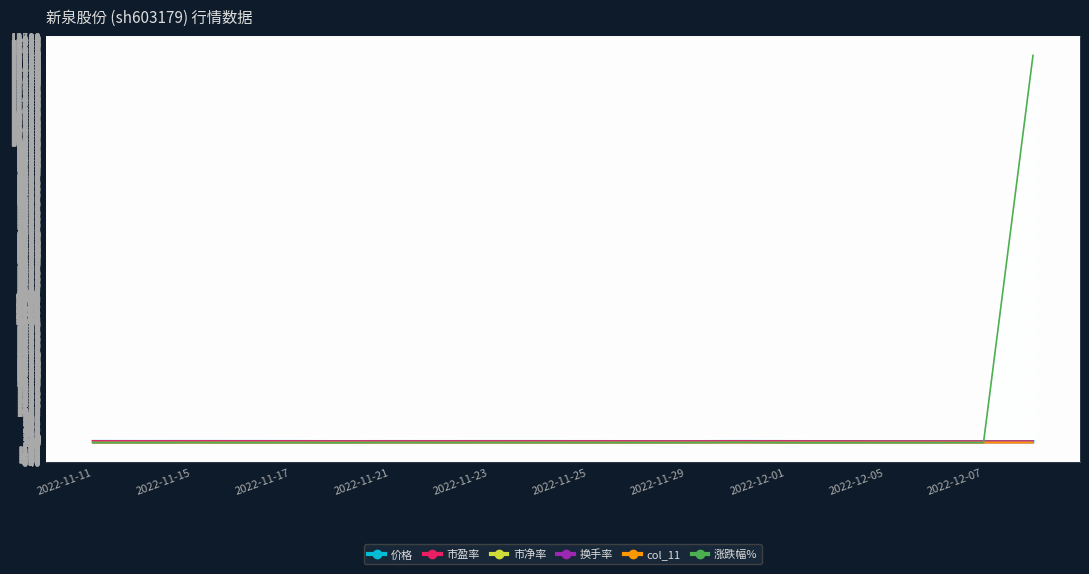

At 2022-11-28, list the series in order from largest to smallest.

市盈率, 价格, 市净率, col_11, 换手率, 涨跌幅%